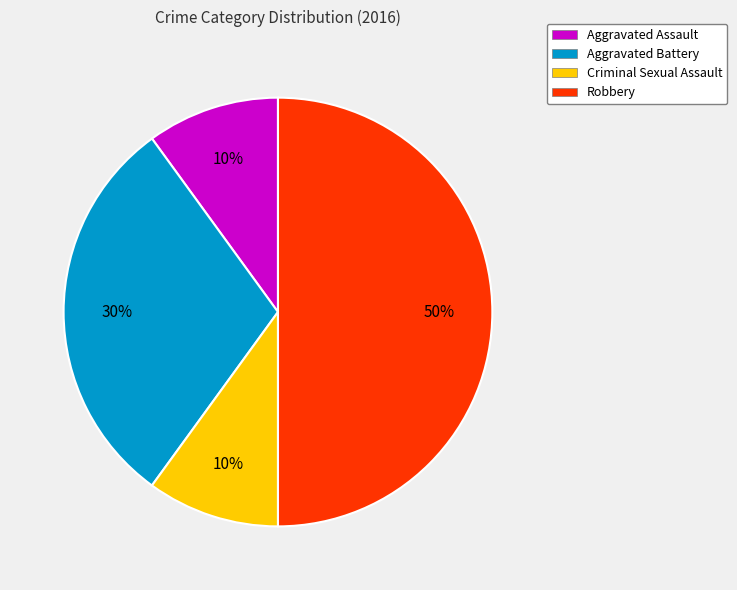

Which category has the biggest portion of the pie?

Robbery